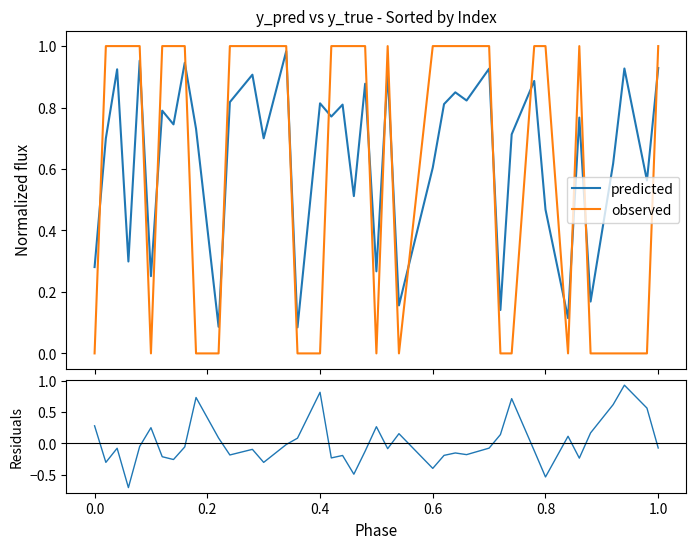

How many intersections are there between residuals and observed?

17